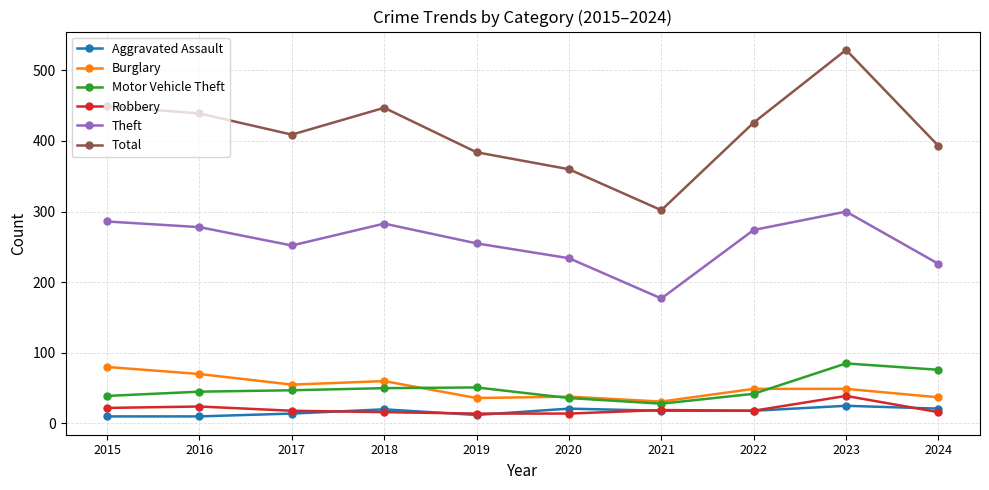

Which series has the largest total across all categories?

Total